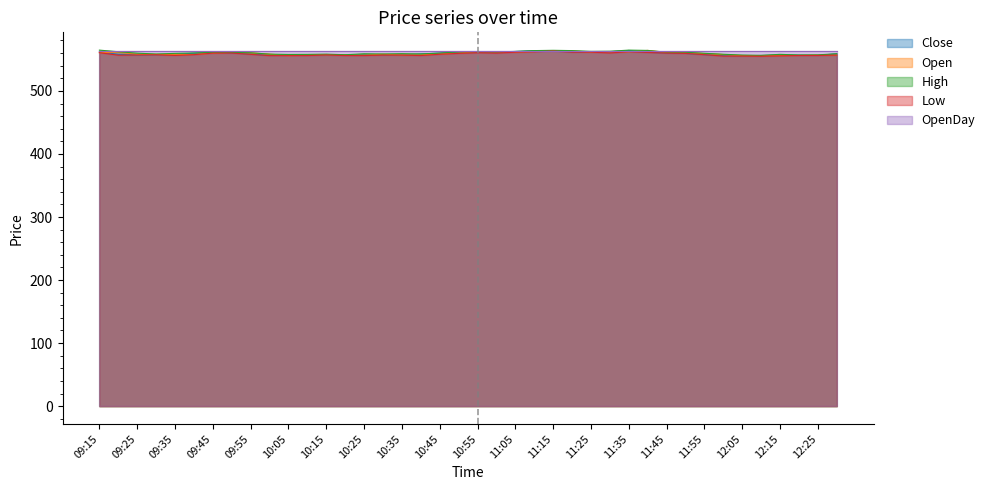

At which category is the sum across all series the highest?

11:15